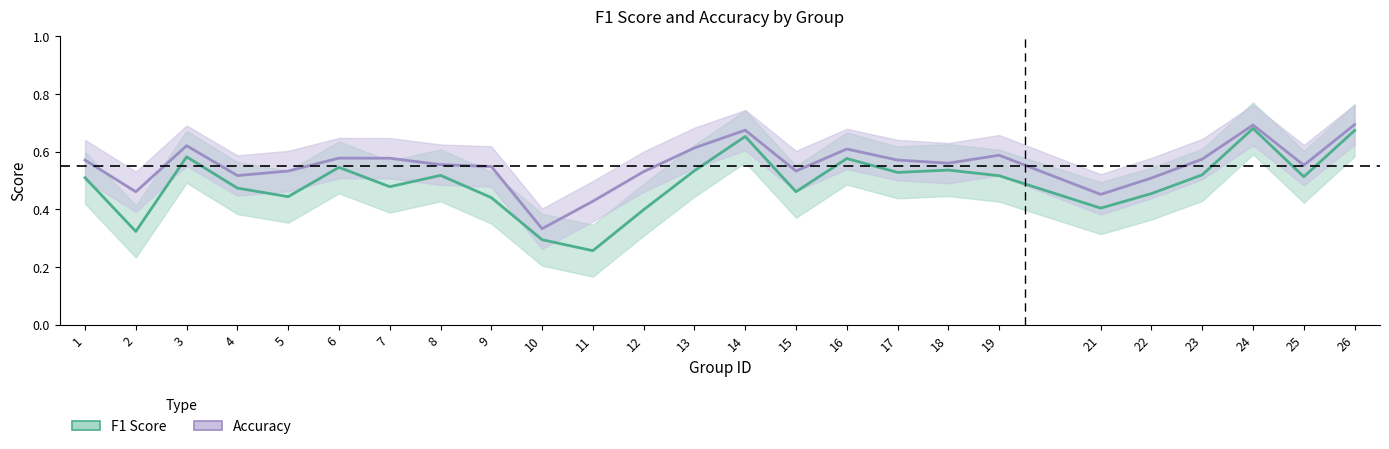

What is the approximate value of accuracy at 11?

0.4